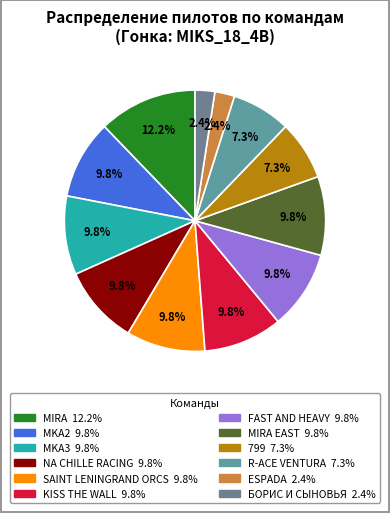

What is the smallest slice in the pie chart?

ESPADA